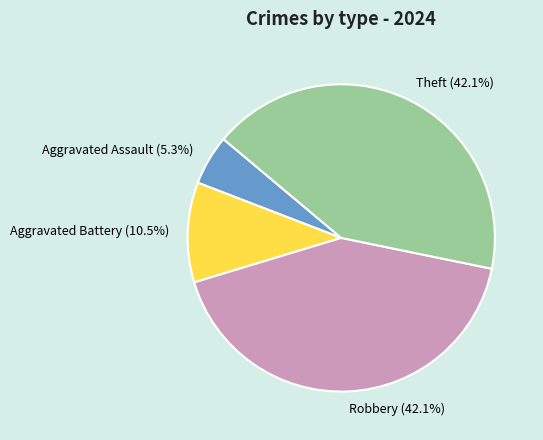

To the nearest percent, what percentage of the pie is Theft?

42%